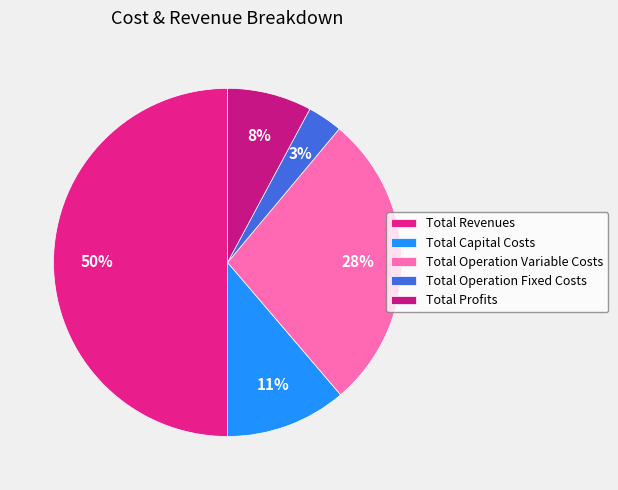

To the nearest percent, what portion does Total Capital Costs represent?

11%